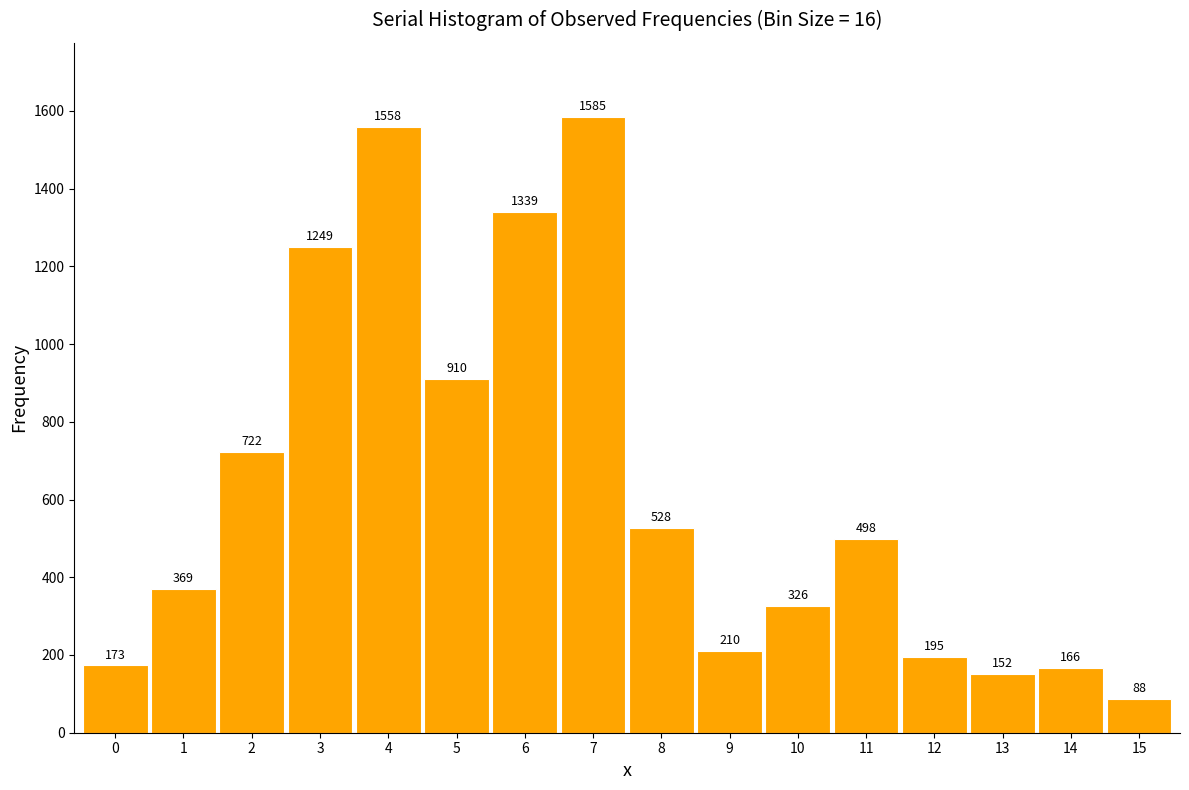

Reading left to right, list all the values displayed in this chart.

0=173	1=369	2=722	3=1249	4=1558	5=910	6=1339	7=1585	8=528	9=210	10=326	11=498	12=195	13=152	14=166	15=88